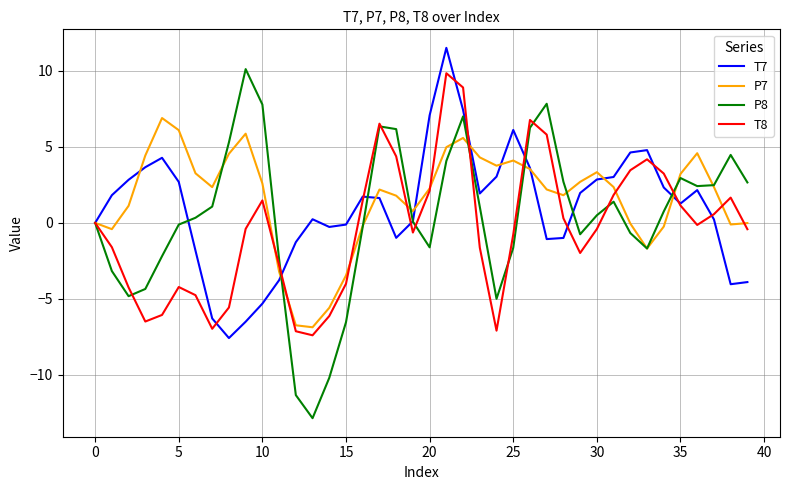

What are all the series names shown in the legend?

T7, P7, P8, T8